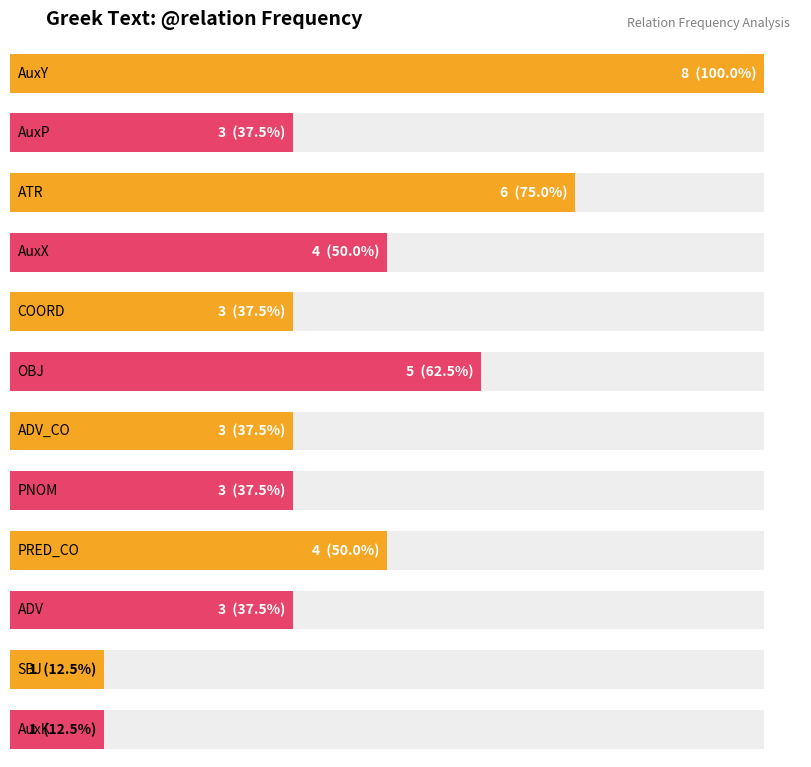

Where is the data nearest to the value 4?

AuxX